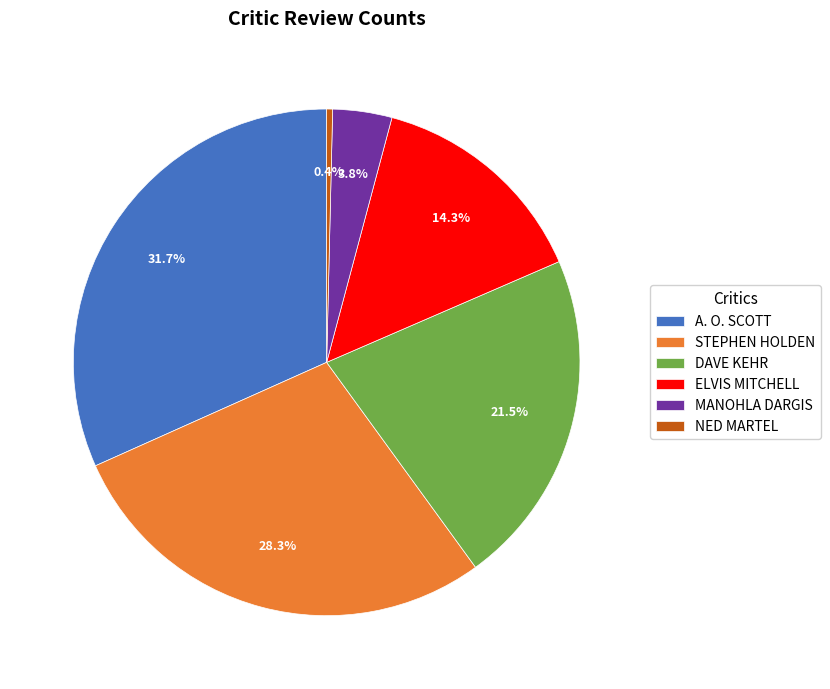

To the nearest percent, what is the difference between the ELVIS MITCHELL and DAVE KEHR slice percentages?

7%